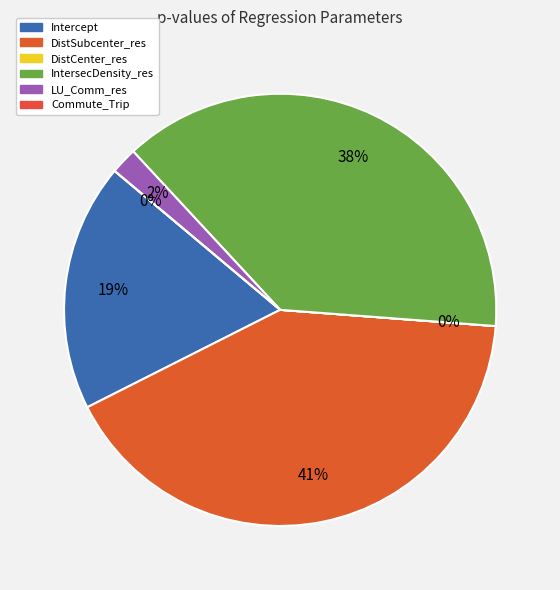

How many segments does this pie chart have?

6